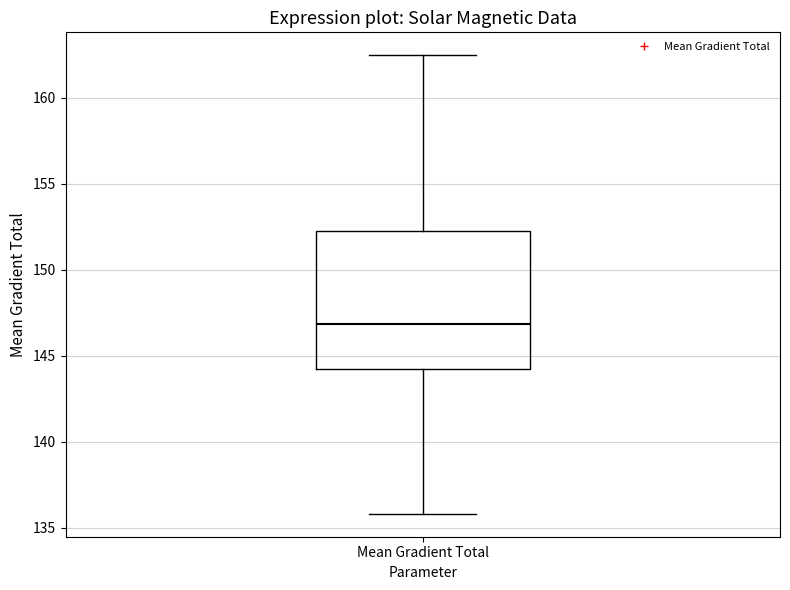

Transcribe this box plot: give where the median line is, the range the box spans, and where the two whiskers end, as read against the y-axis. The values are not printed on the chart, so give them approximately, as read against the axis.

median 147.0, box 144.0 to 152.0, whiskers 136.0 to 162.5